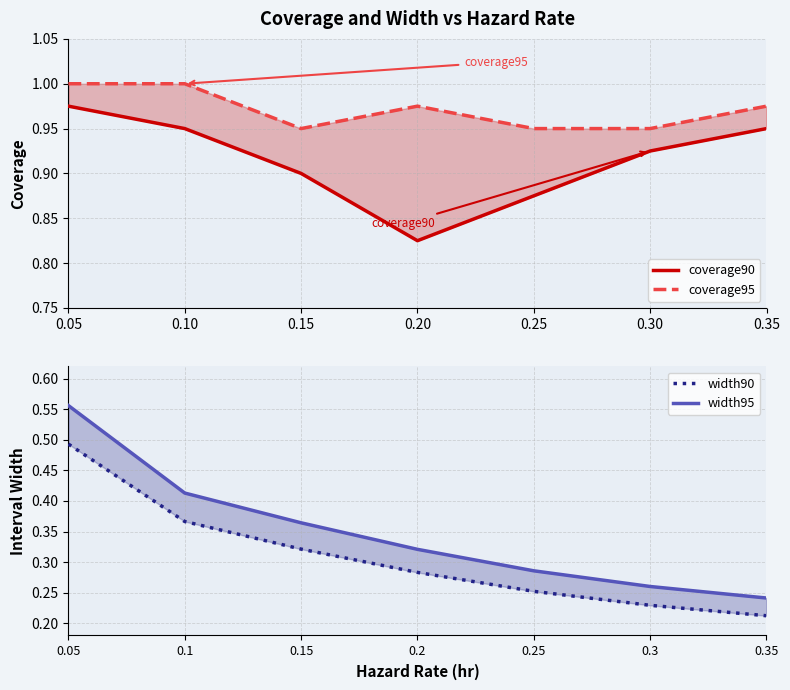

What is the difference between the width90 values at 0.15 and 0.25?

0.1